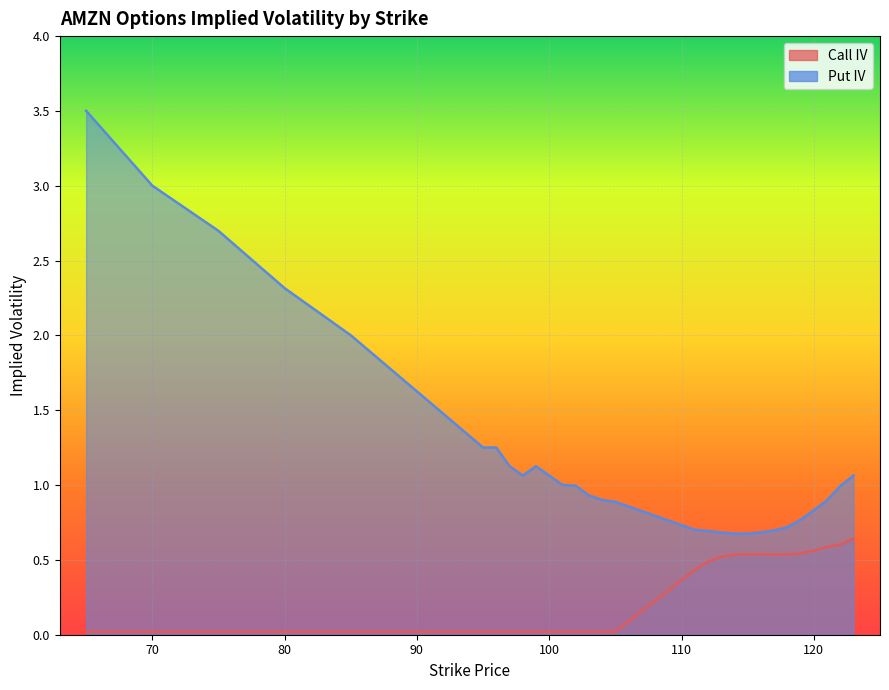

What is the sum of the Put IV values at 114 and 97?

1.8